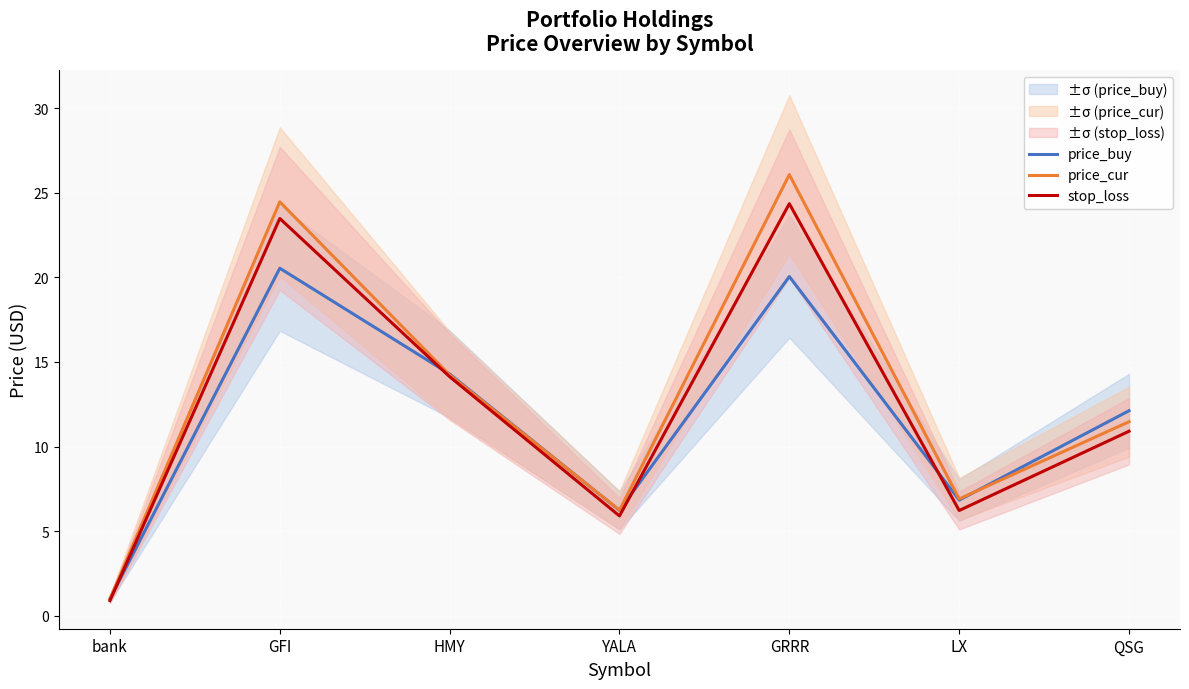

Rank the series by their average value, from highest to lowest.

price_cur, stop_loss, price_buy